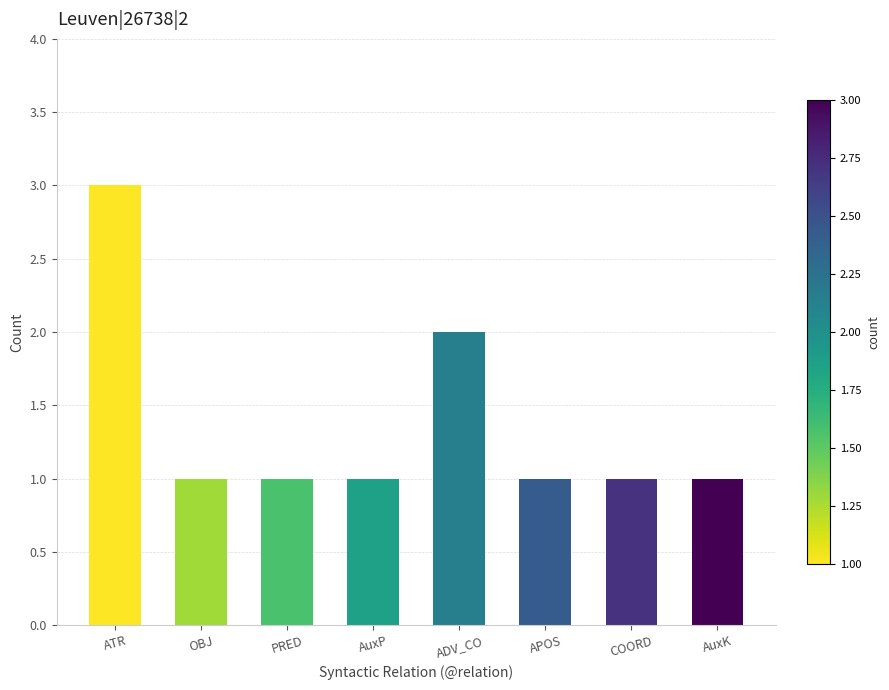

What is the label of the 3rd bar from the left?

PRED